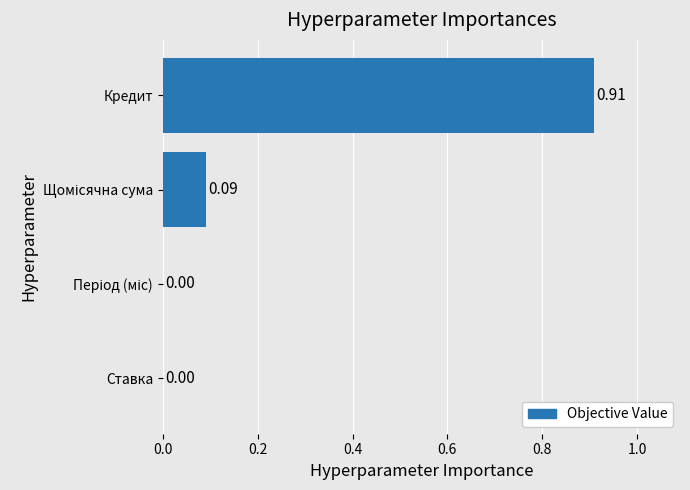

What is the sum of all values?

1.0